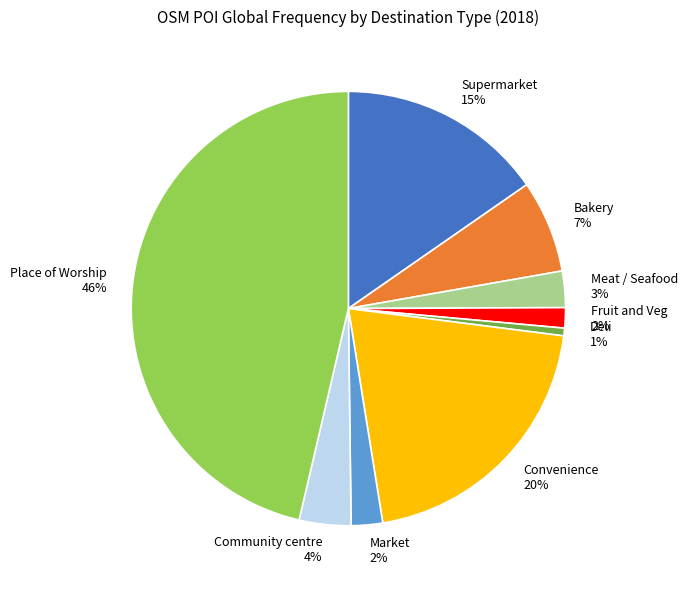

What is the smallest slice in the pie chart?

Deli